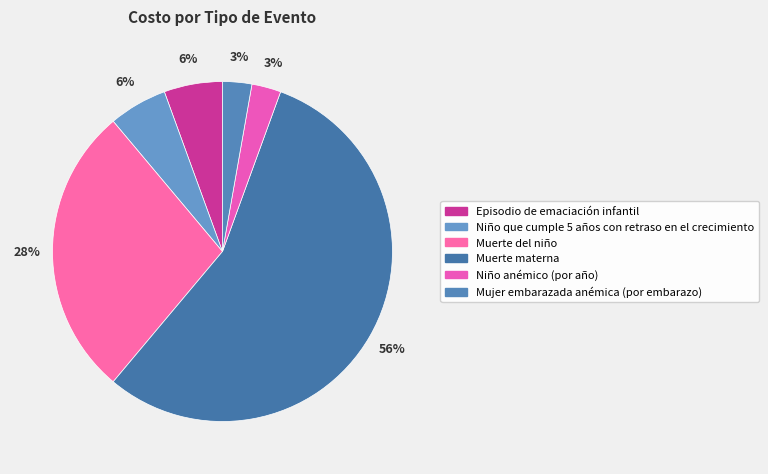

Count the number of slices in the pie.

6